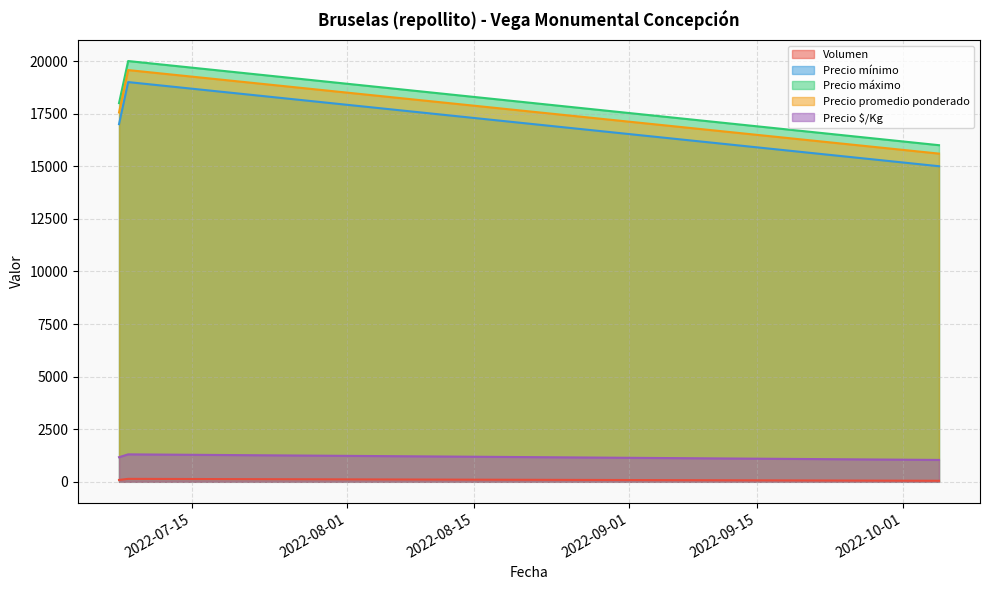

Where does the Precio promedio ponderado series first go above 17556?

2022-07-08